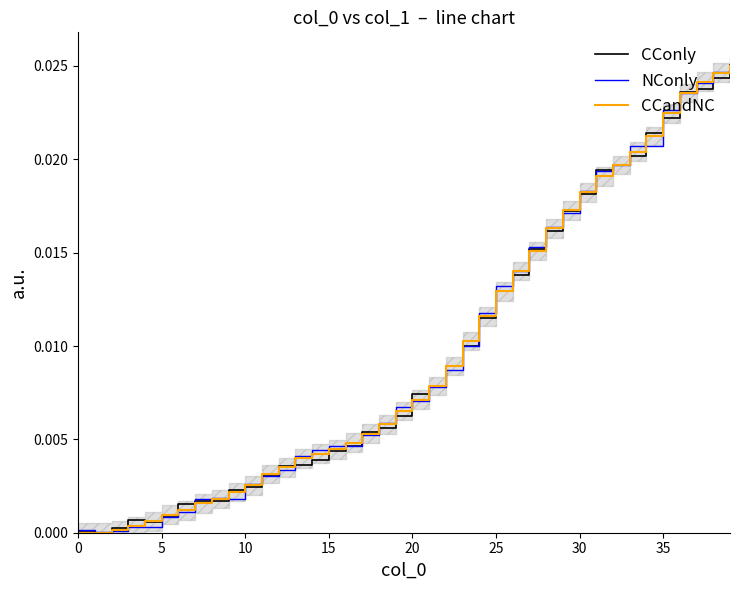

True or false: CConly and NConly cross at least once.

True